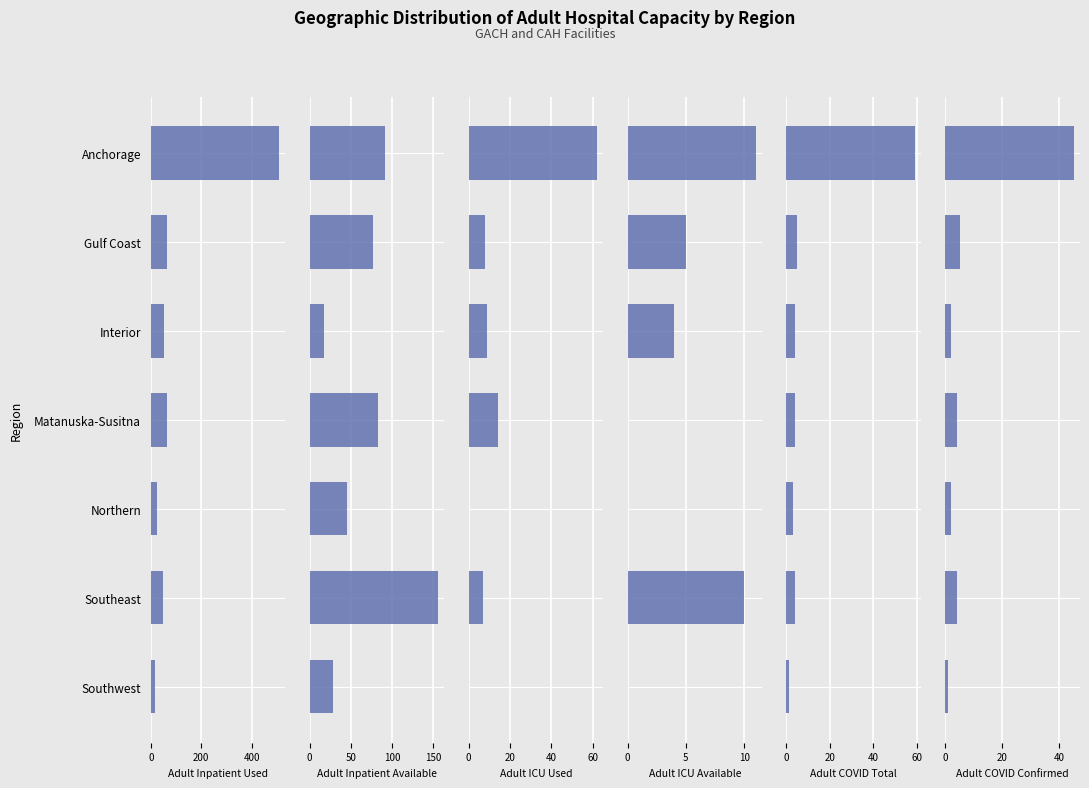

How many groups of bars are there?

7